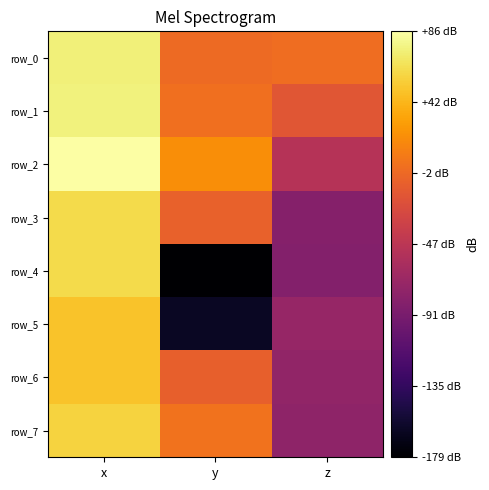

At y, list the series in order from smallest to largest.

row_4, row_5, row_6, row_3, row_0, row_1, row_7, row_2